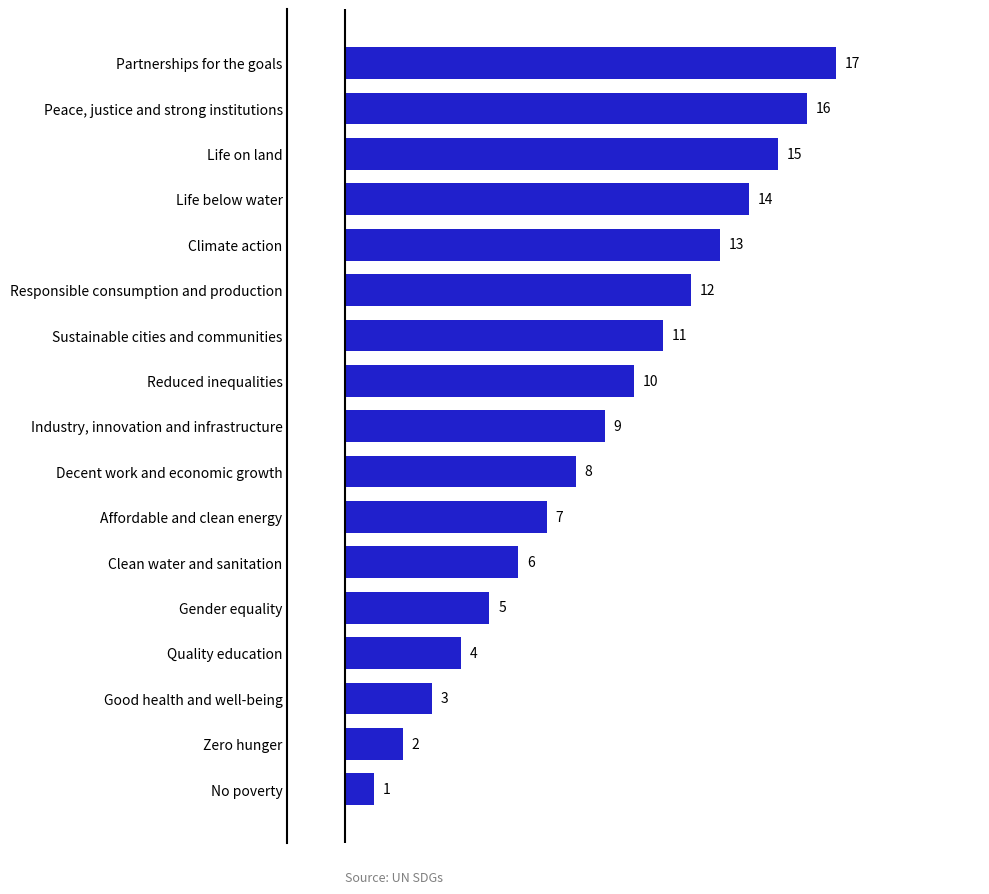

At which label is the value closest to 9?

Industry, innovation and infrastructure